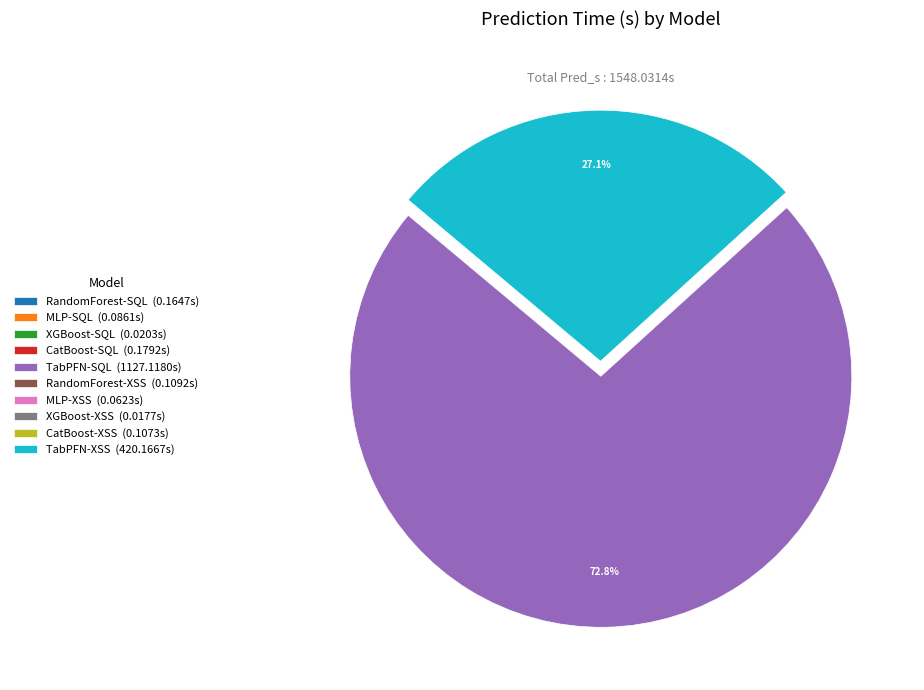

How much of the chart is everything except TabPFN-XSS (420.1667s)?

72.9%